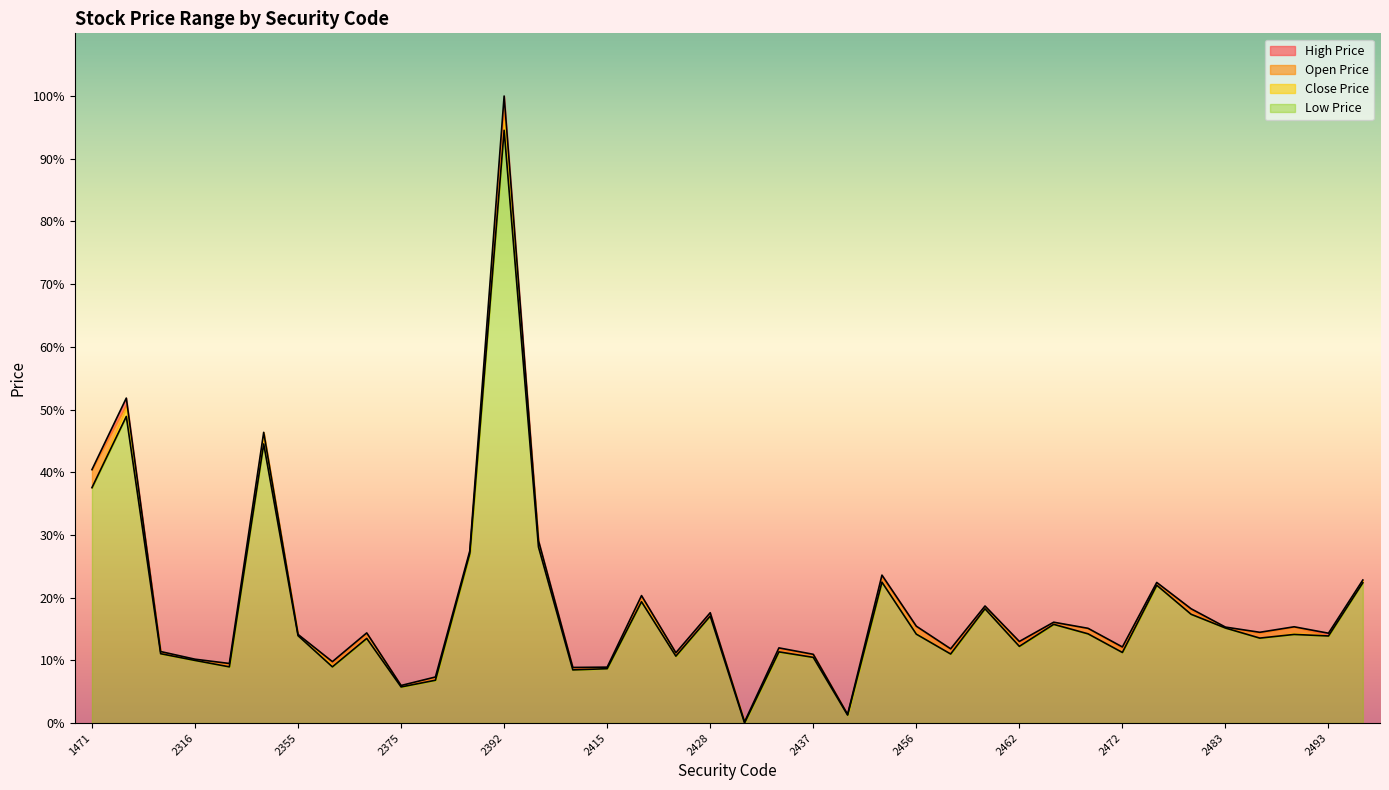

Is it true that Close Price equals 10.0 at 2316?

True